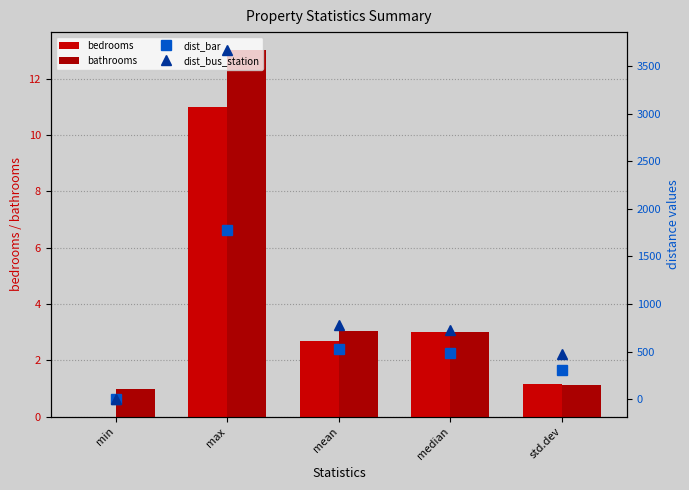

What is the greatest value displayed?

3671.0